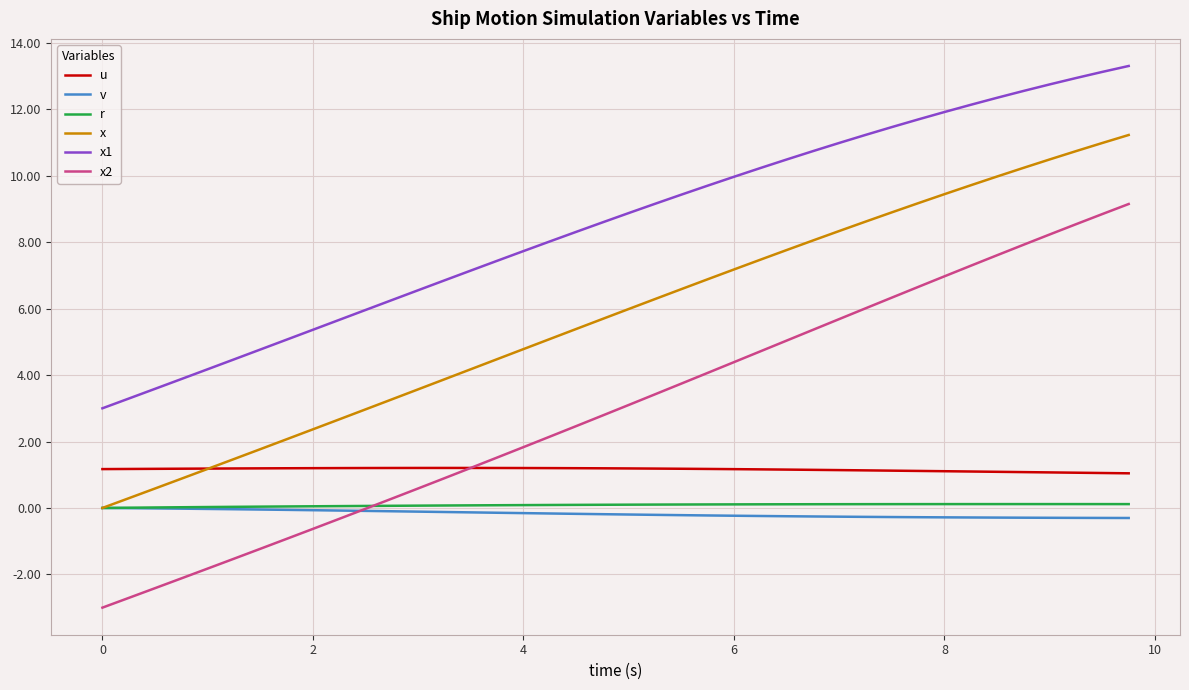

Count the number of data series in this chart.

6